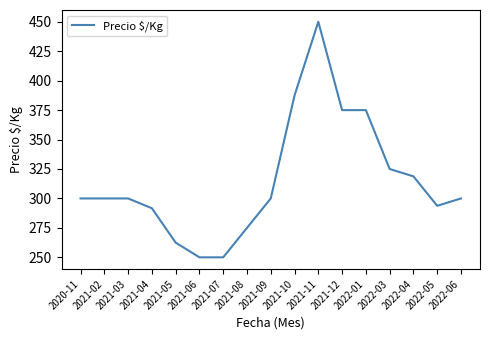

What is the difference between the values at 2020-11 and 2021-07?

50.0